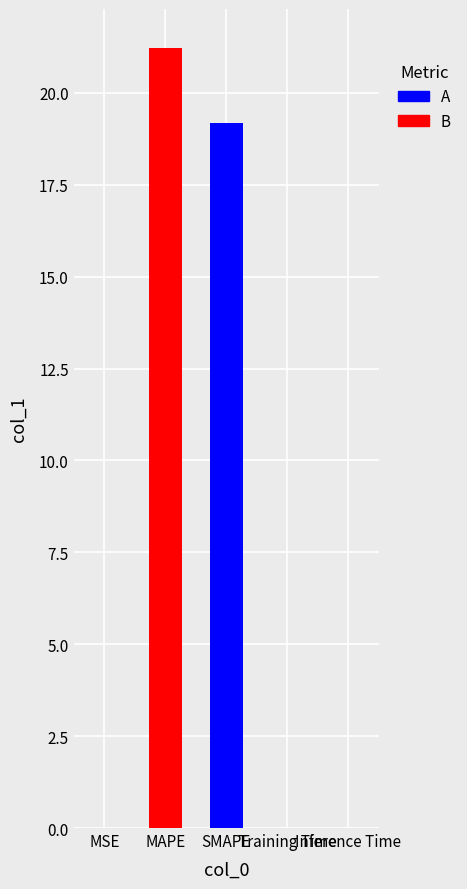

At which label is the value closest to 10?

SMAPE